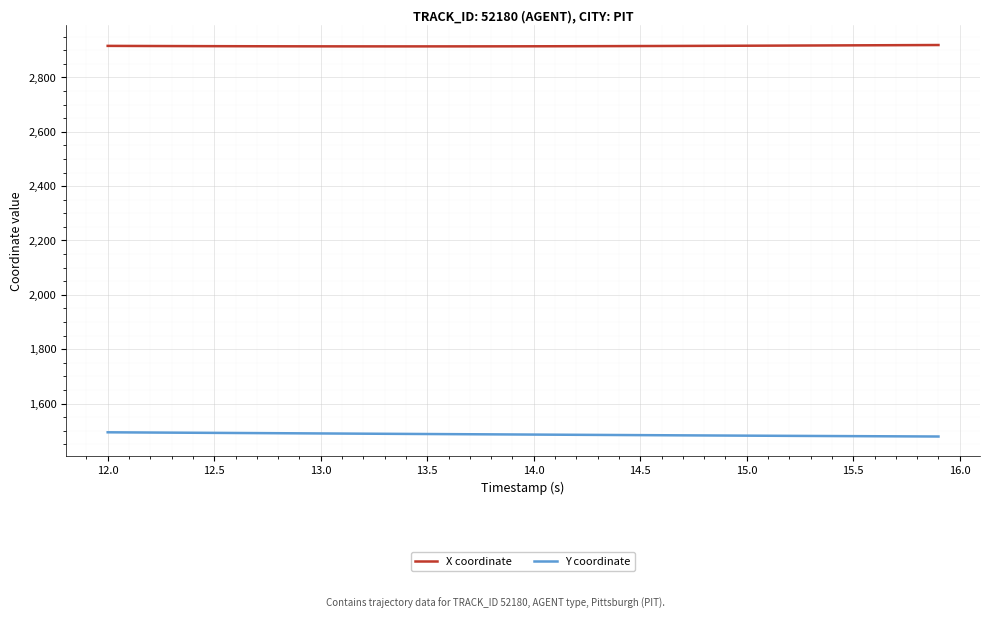

What is the maximum value shown in the chart?

2919.0